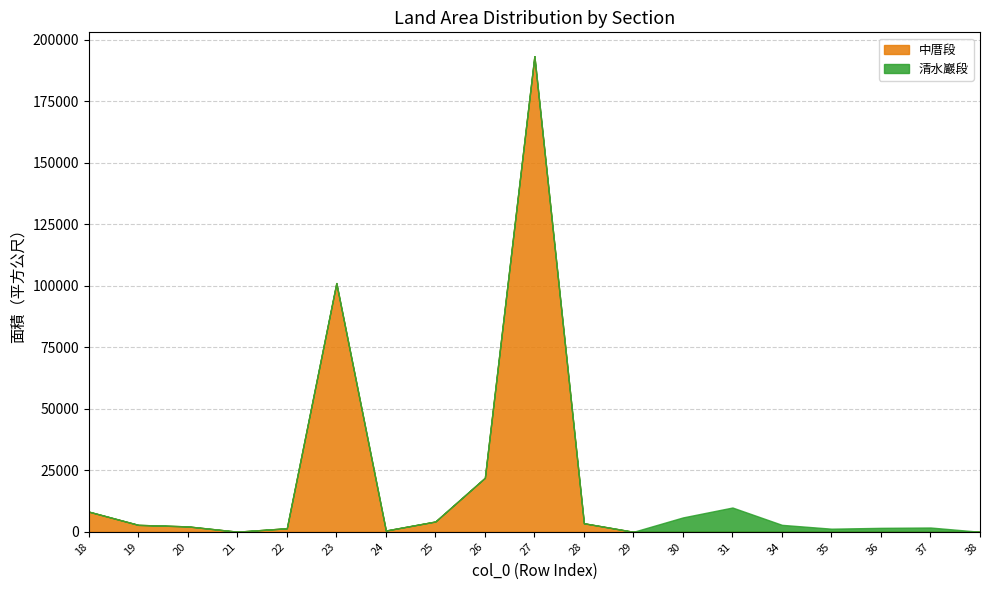

Between which two adjacent categories do 中厝段 and 清水巖段 first intersect?

28 and 29